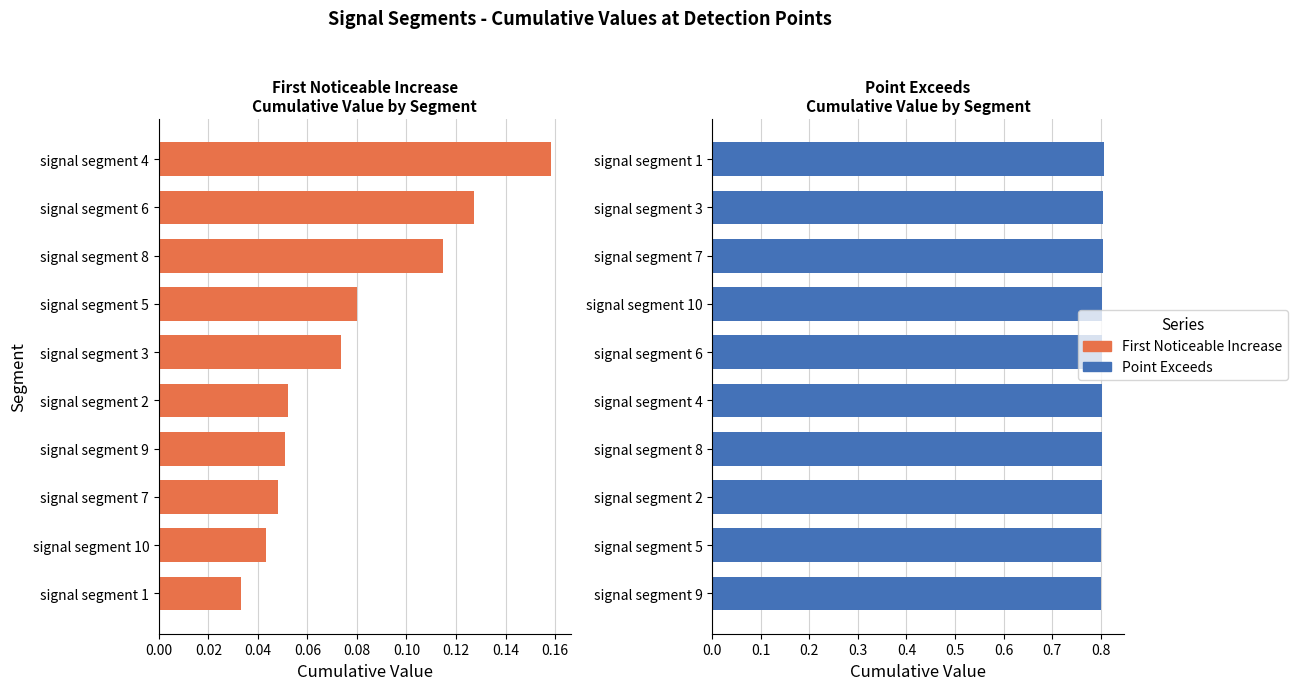

How many groups of bars are there?

10